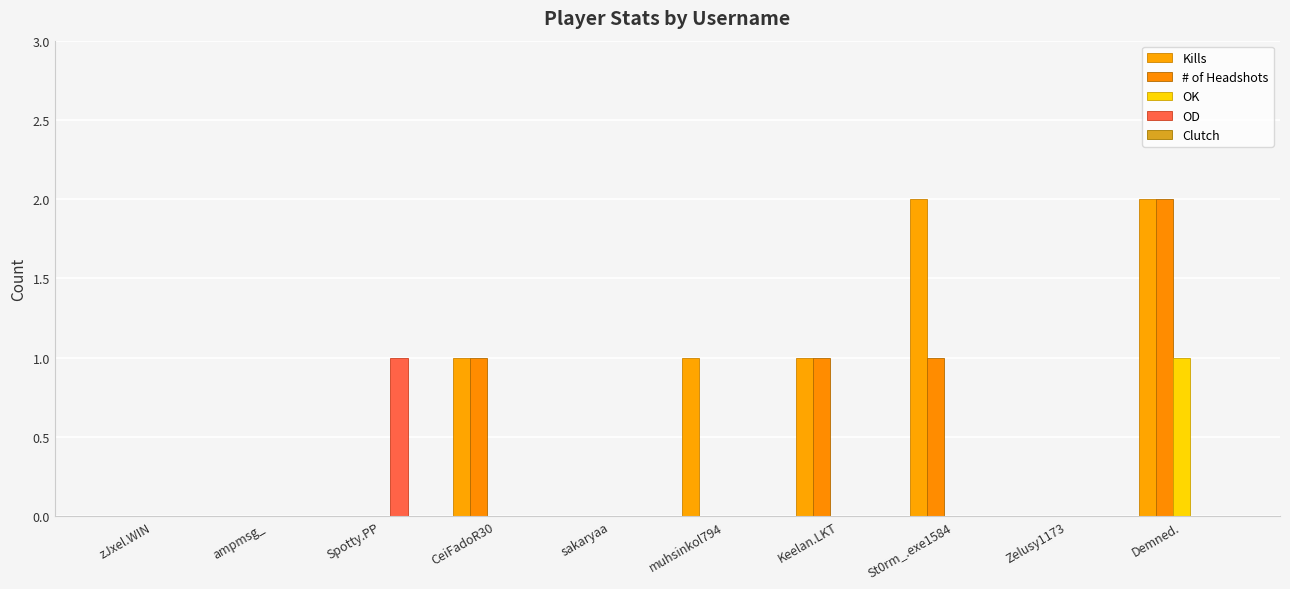

Does the chart contain stacked bars?

No